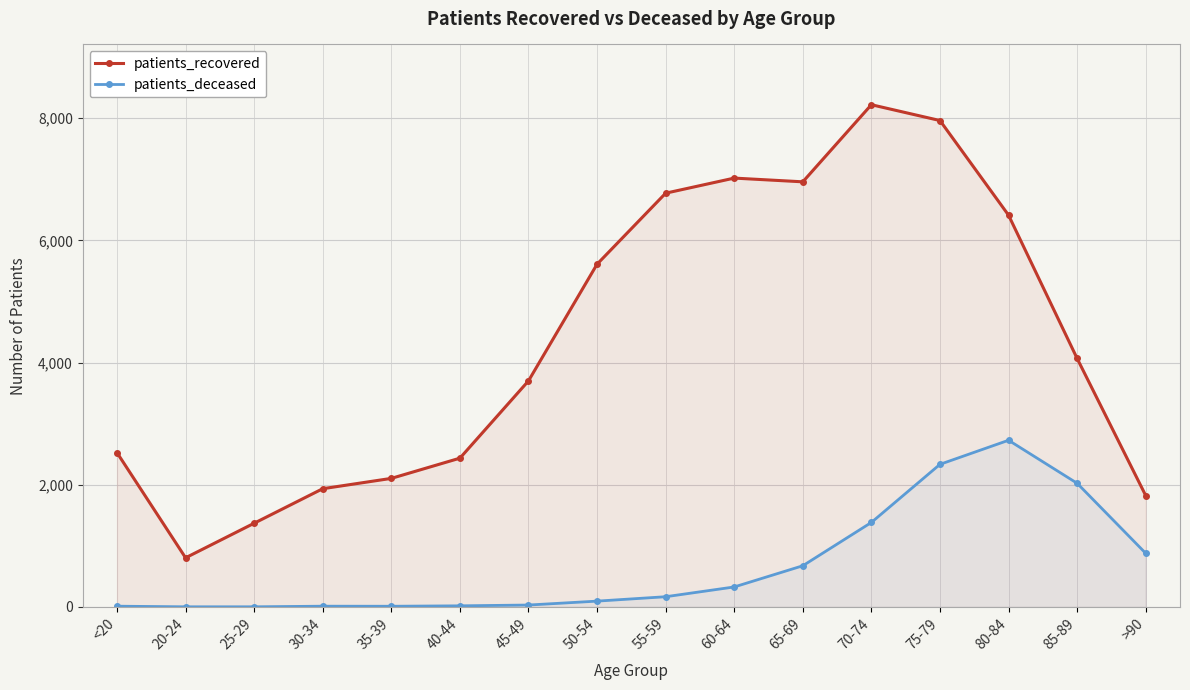

True or false: patients_recovered and patients_deceased intersect in this chart.

False